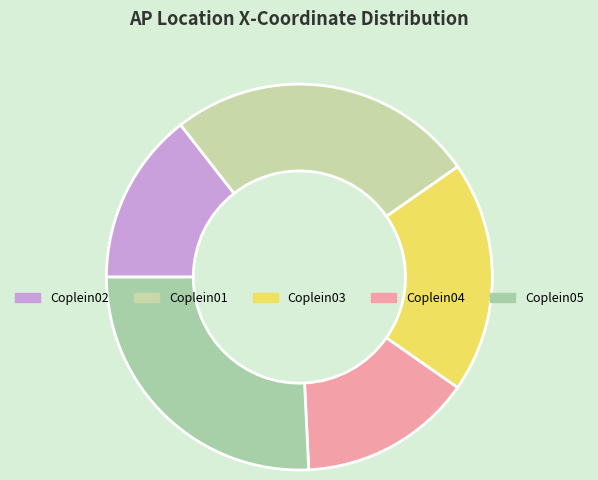

To the nearest percent, what portion does Coplein01 represent?

26%